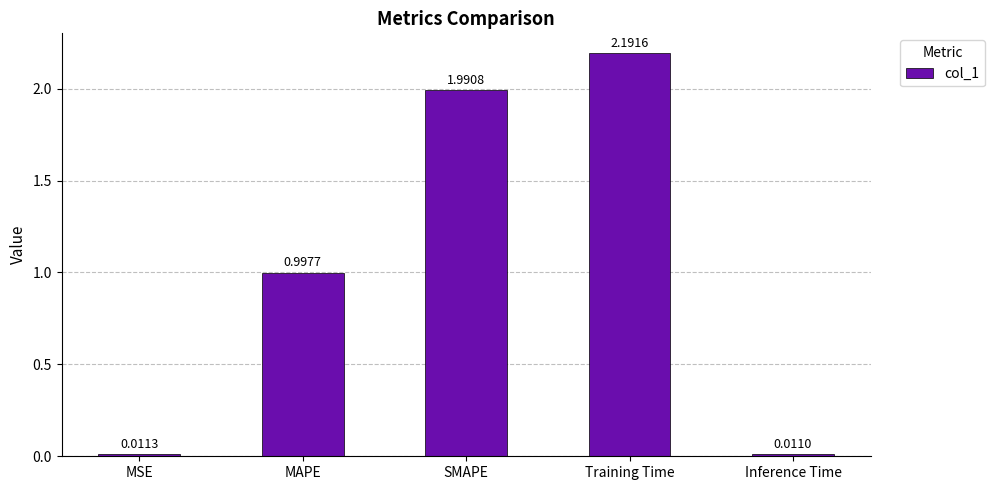

The chart shows a value of 3.5 at Training Time. True or false?

False